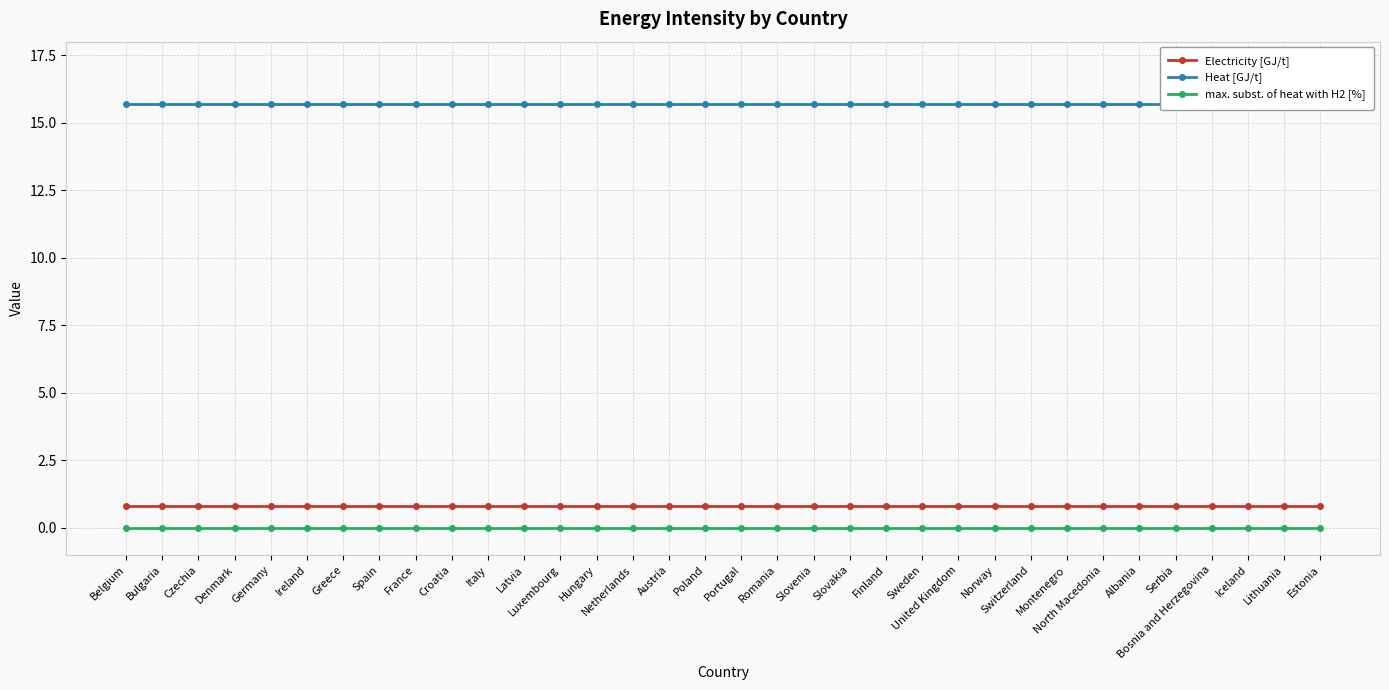

True or false: Electricity [GJ/t] and Heat [GJ/t] cross at least once.

False